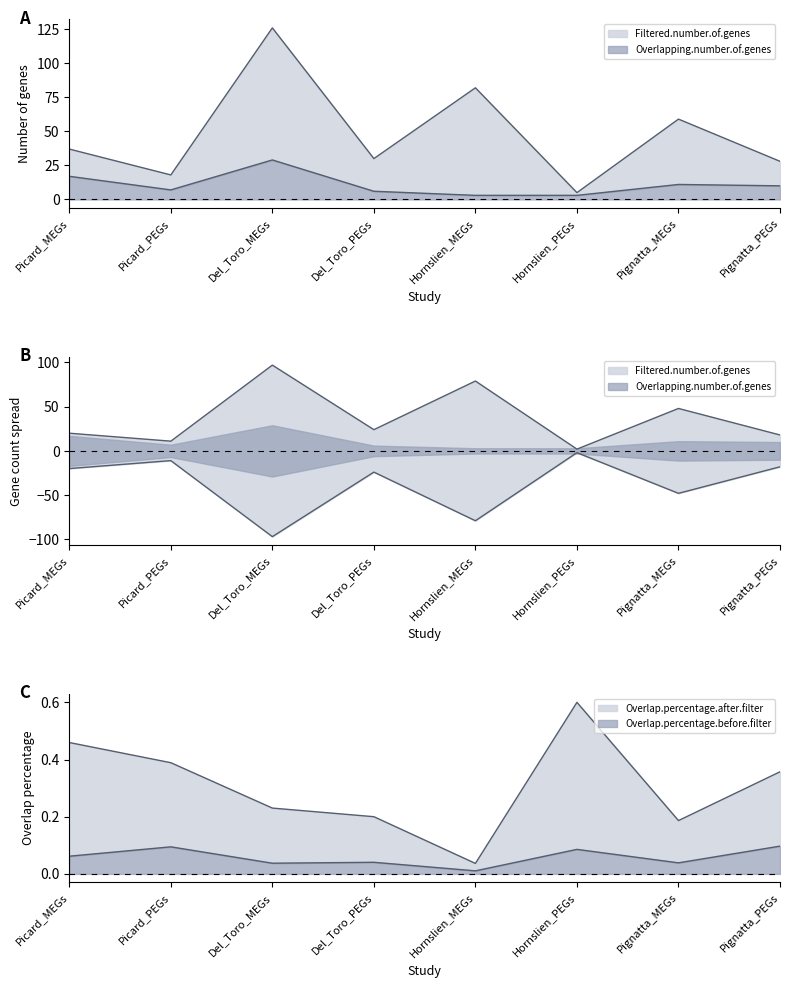

True or false: Overlapping.number.of.genes has more than 2 points higher than both neighbors.

False